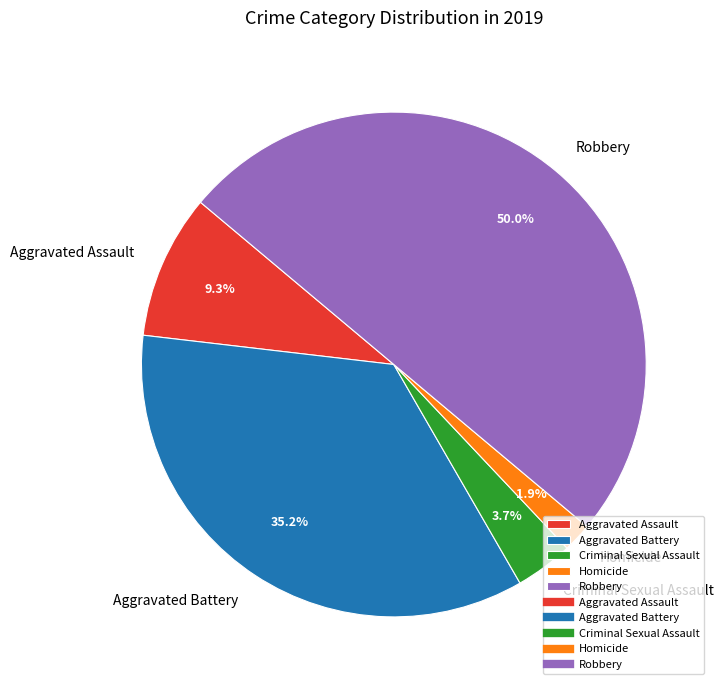

Rank the categories by value from lowest to highest.

Homicide, Criminal Sexual Assault, Aggravated Assault, Aggravated Battery, Robbery